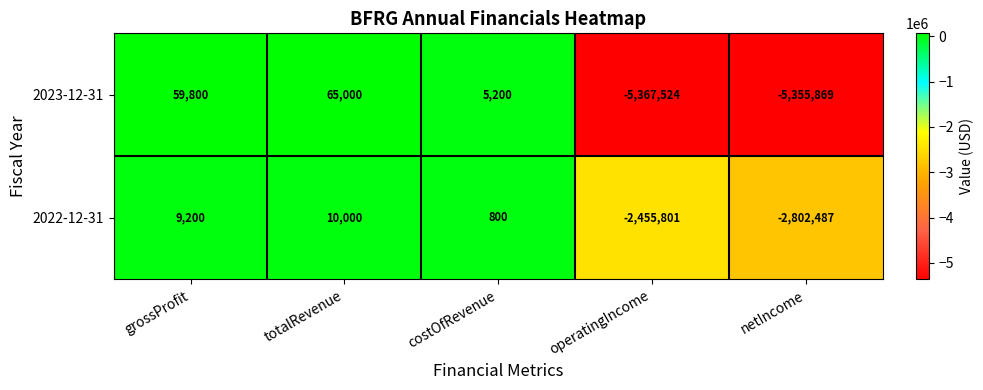

What is the difference between the maximum and minimum values in the 2023-12-31 series?

5432524